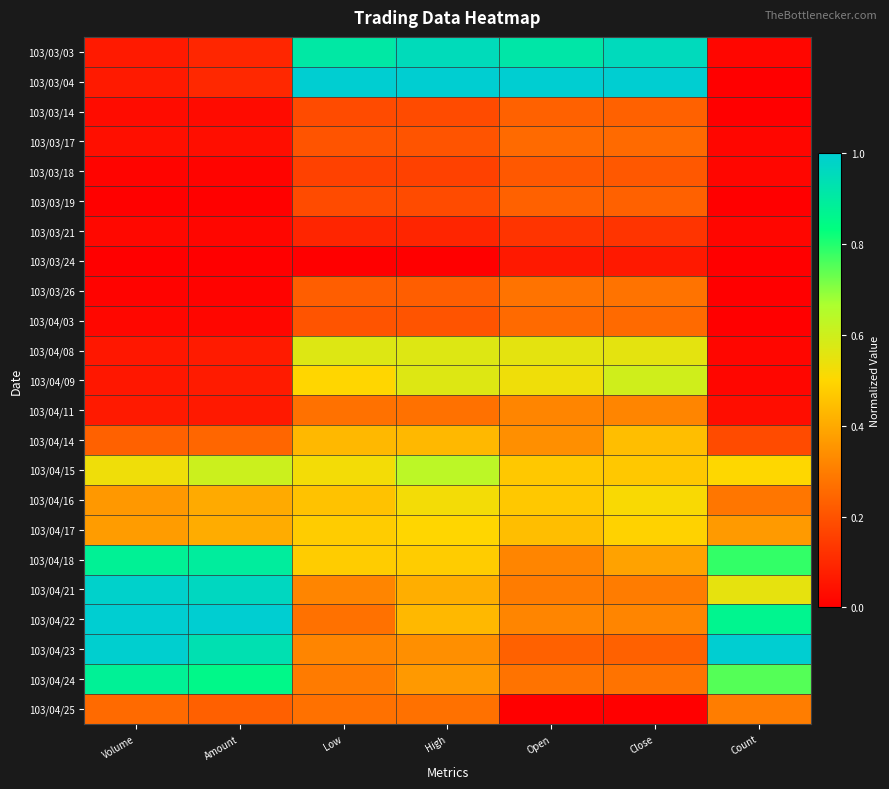

Which has a higher value, Volume or Low?

Low